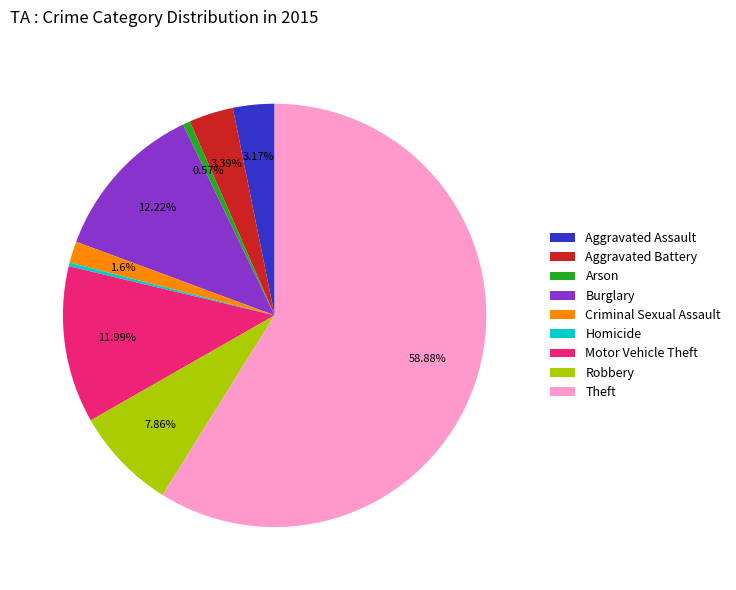

Which slice is the largest?

Theft